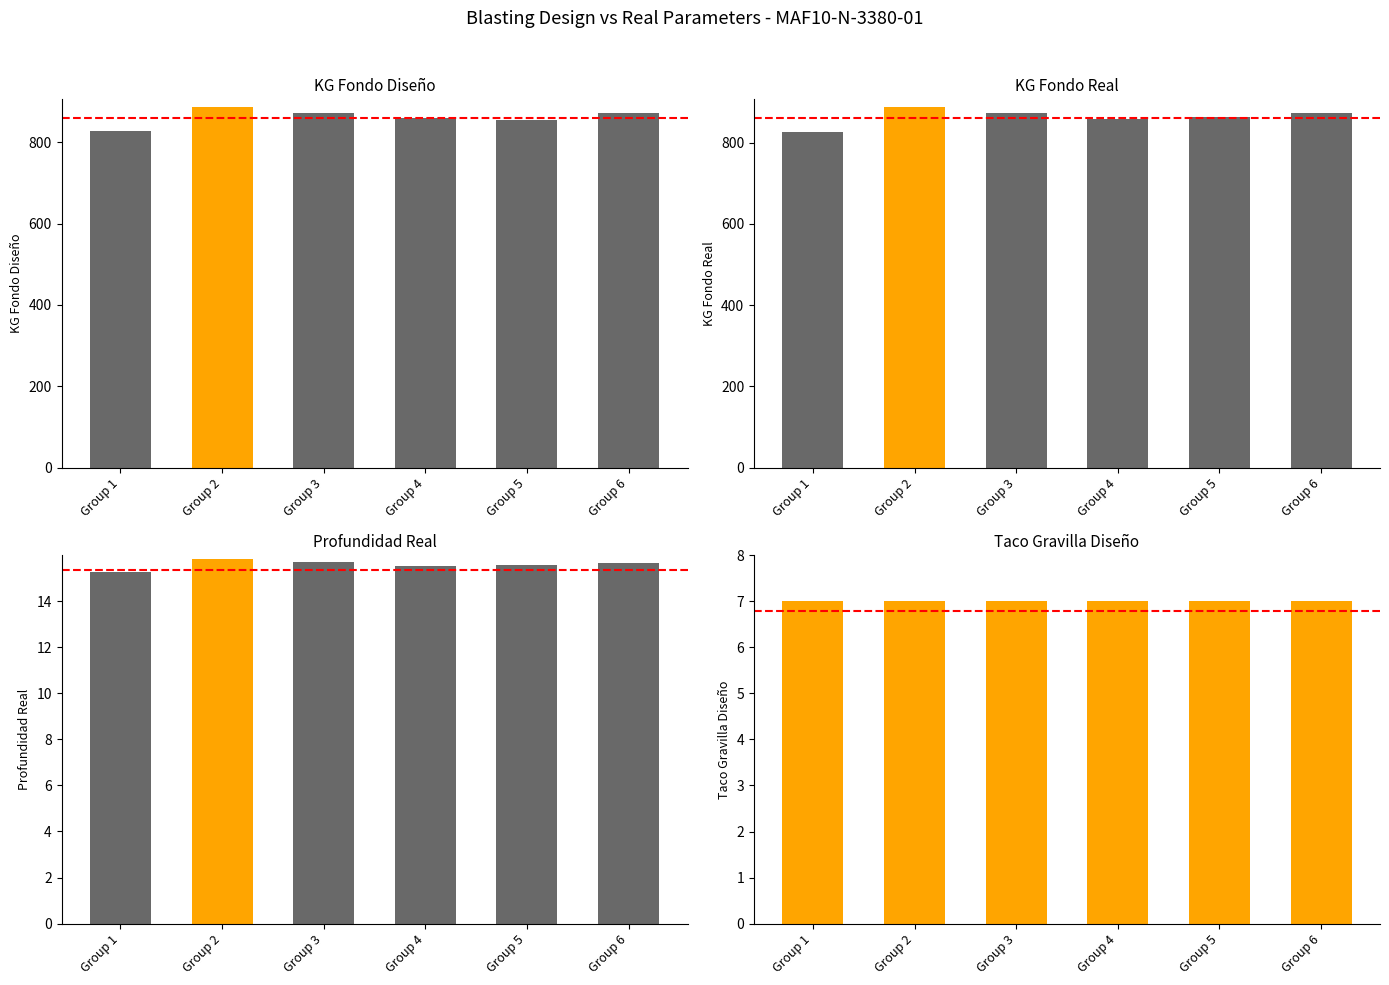

The KG FONDO DISENO series shows 827.0 at Group 1. True or false?

True